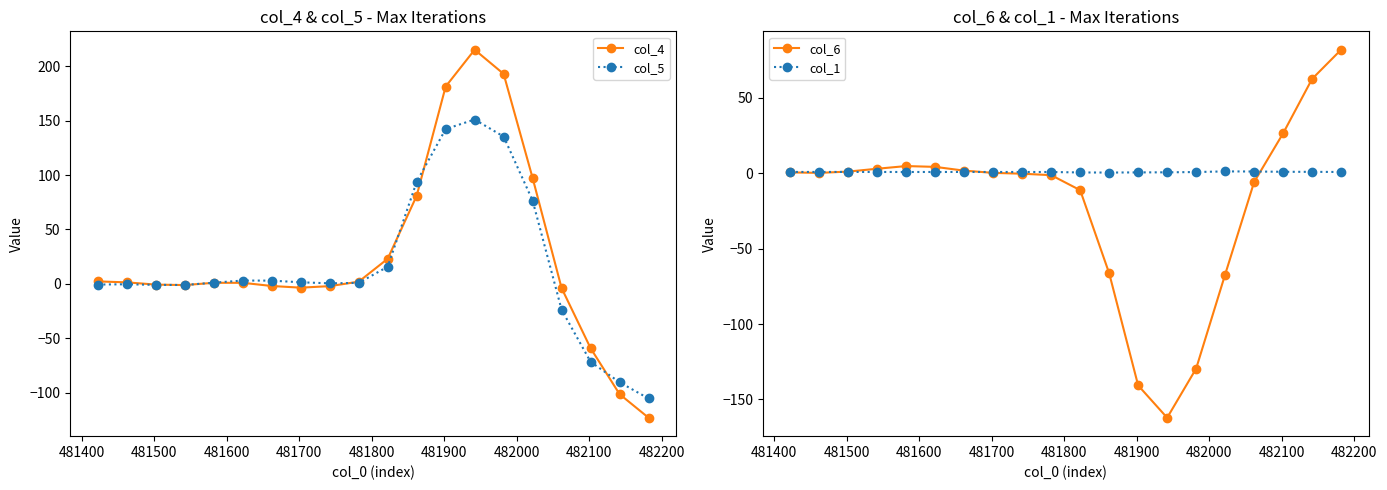

What is the value of the col_4 point at the 12th from the left?

80.9